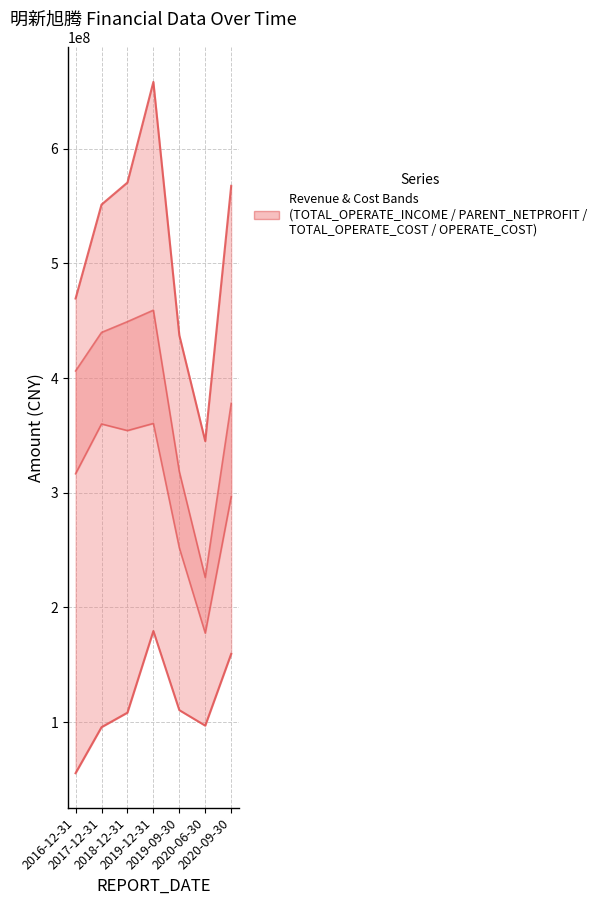

At which label does OPERATE_COST first exceed 316465234?

2016-12-31